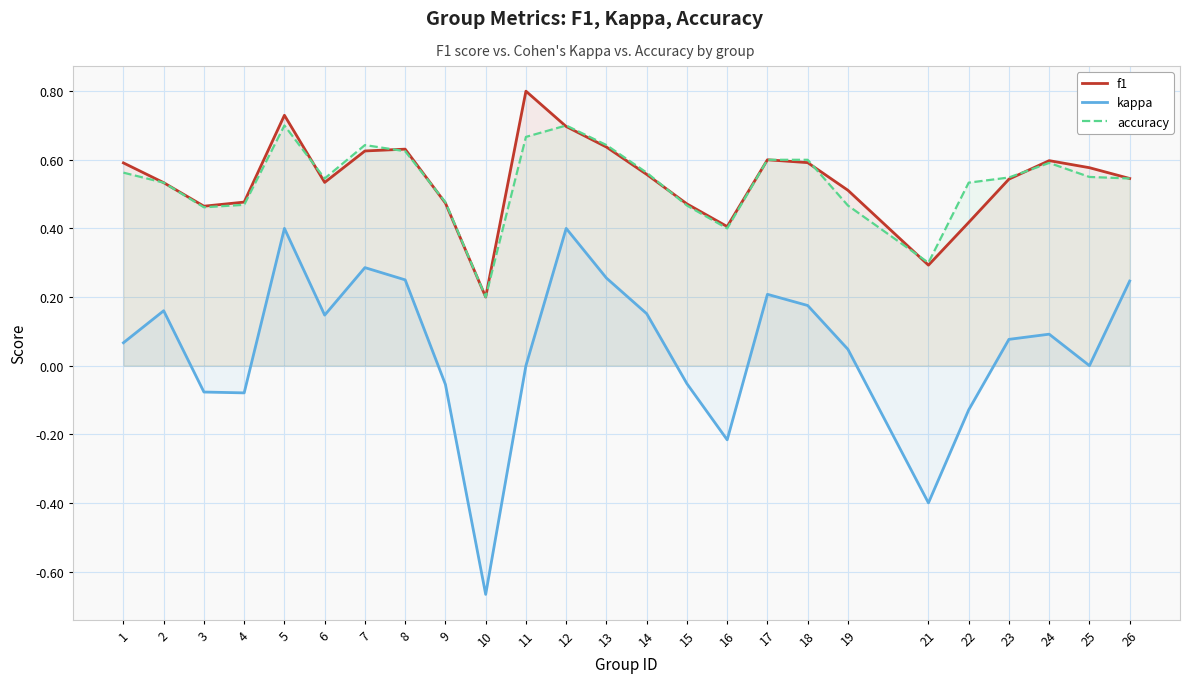

Reading left to right, list all the values displayed in this chart.

f1: 0.6	0.5	0.5	0.5	0.7	0.5	0.6	0.6	0.5	0.2	0.8	0.7	0.6	0.6	0.5	0.4	0.6	0.6	0.5	0.3	0.4	0.5	0.6	0.6	0.5
kappa: 0.1	0.2	-0.1	-0.1	0.4	0.1	0.3	0.2	-0.1	-0.7	0.0	0.4	0.3	0.2	-0.1	-0.2	0.2	0.2	0.0	-0.4	-0.1	0.1	0.1	0.0	0.2
accuracy: 0.6	0.5	0.5	0.5	0.7	0.5	0.6	0.6	0.5	0.2	0.7	0.7	0.6	0.6	0.5	0.4	0.6	0.6	0.5	0.3	0.5	0.5	0.6	0.6	0.5